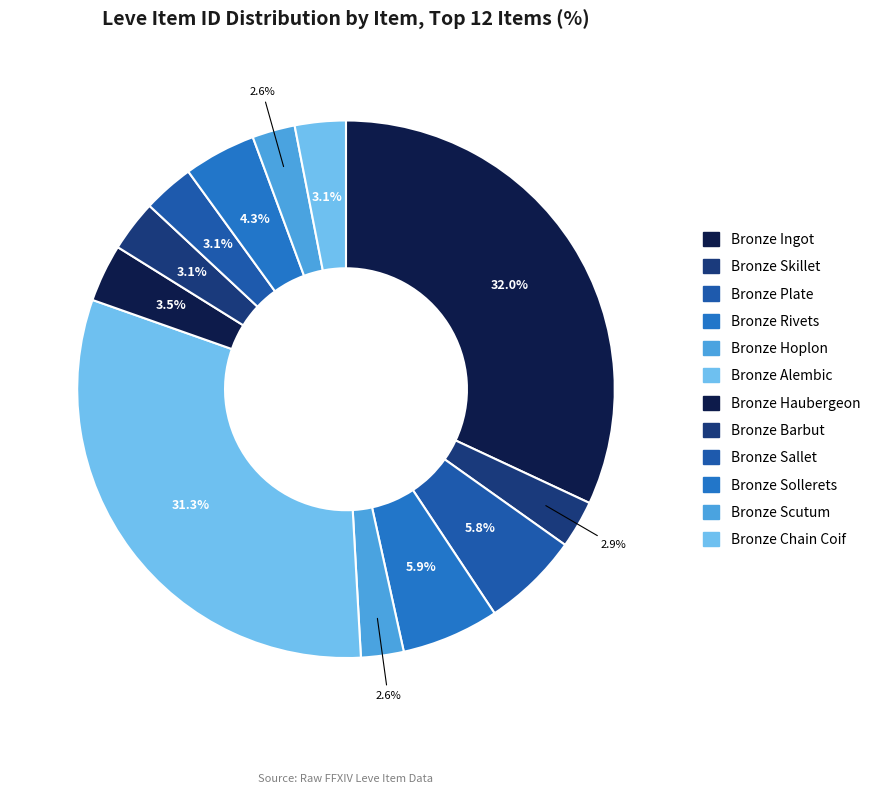

Is there a majority slice in this chart?

No